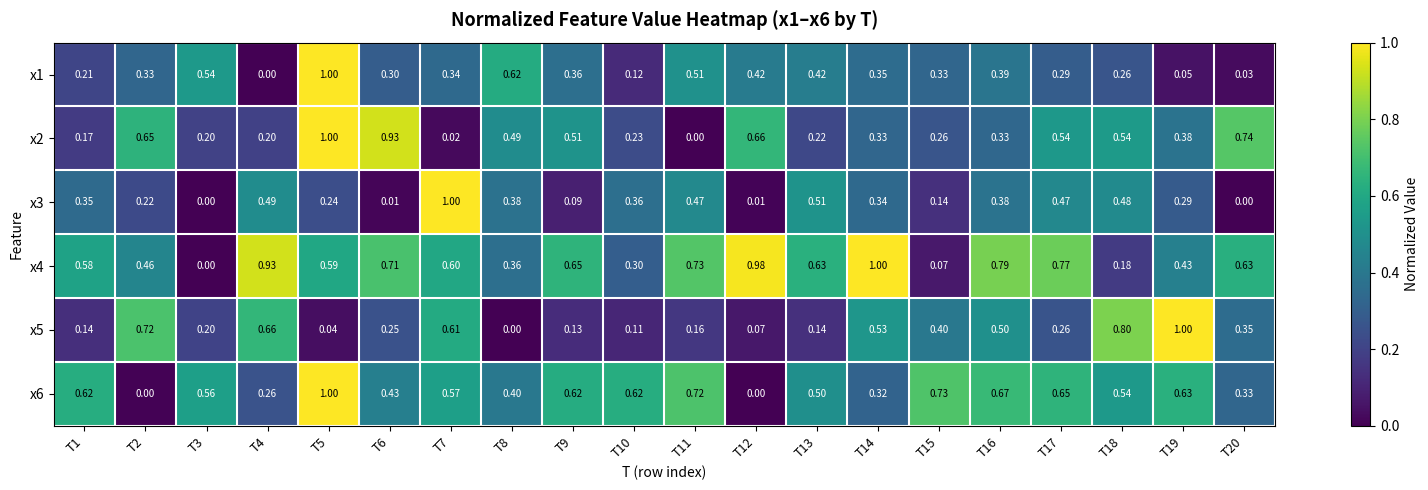

Is the value of x1 at T18 greater than the value of x2 at T14?

No